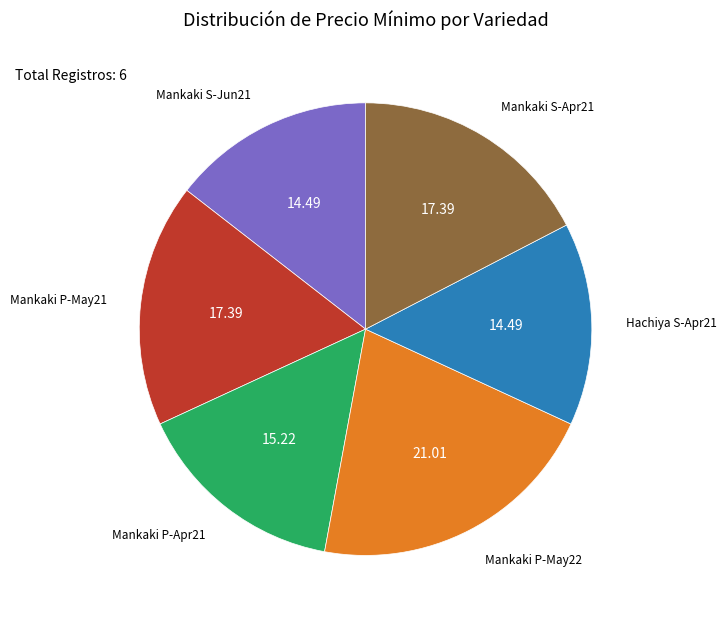

Is the sum of Mankaki S-Apr21 and Mankaki P-May22 greater than half?

No